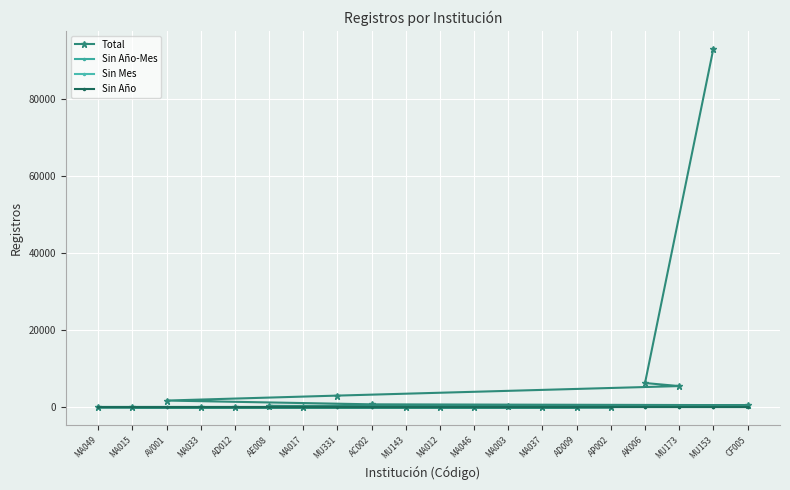

How many values in the Total series are below 102?

10